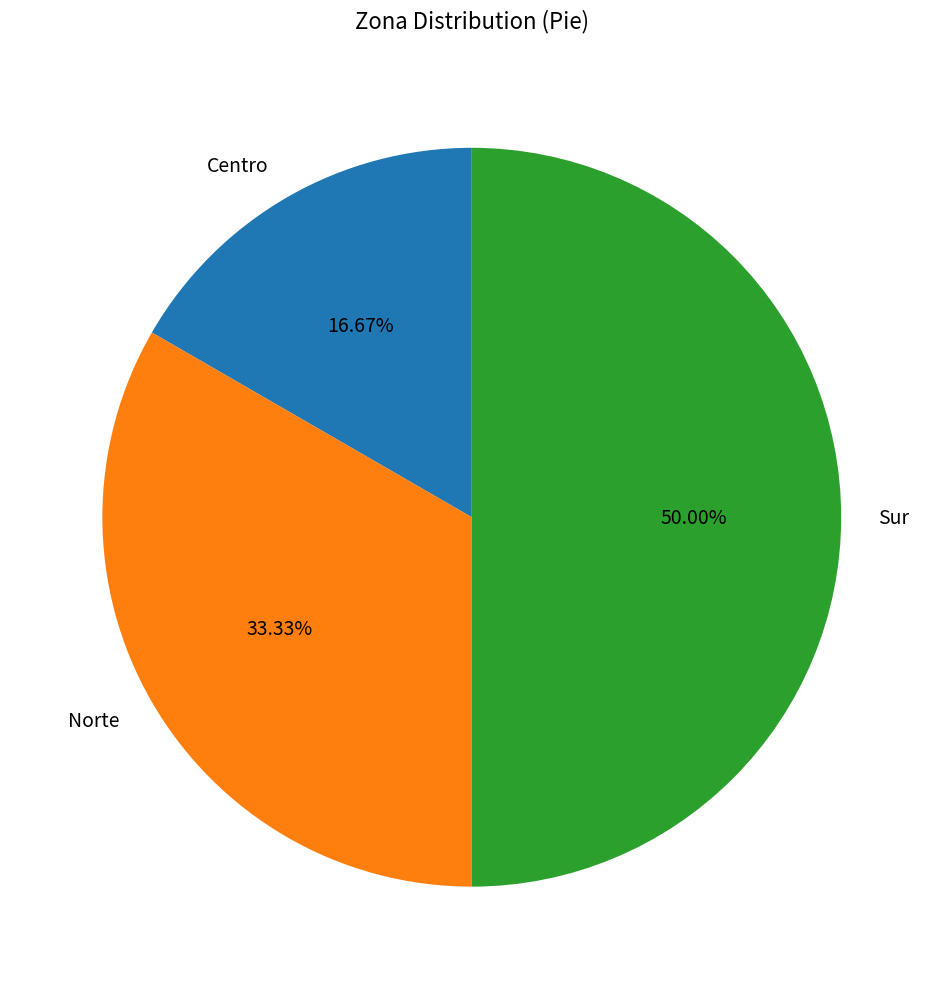

Does Norte represent more than half of the total?

No